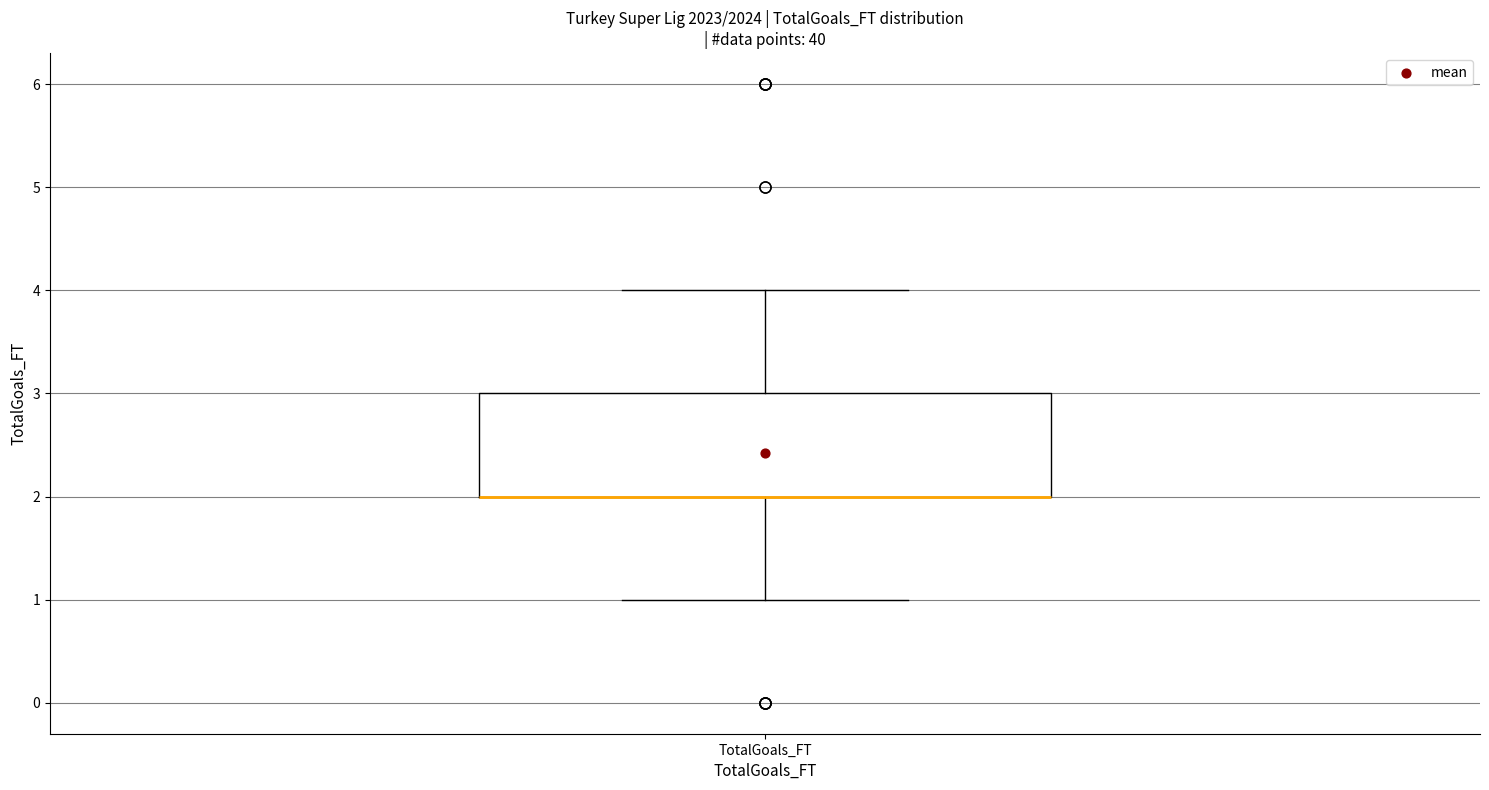

Transcribe this box plot: give where the median line is, the range the box spans, and where the two whiskers end, as read against the y-axis. The values are not printed on the chart, so give them approximately, as read against the axis.

median 2 (drawn on the box's lower edge), box 2 to 3, whiskers 1 to 4